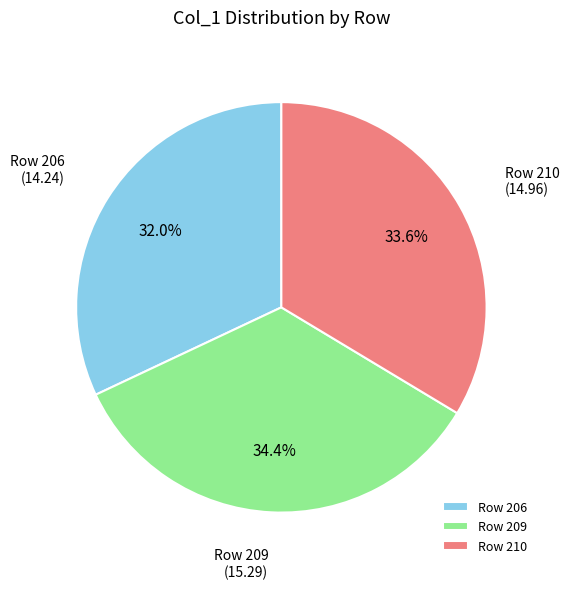

To the nearest percent, what is the combined percentage of Row 206 and Row 209?

66%